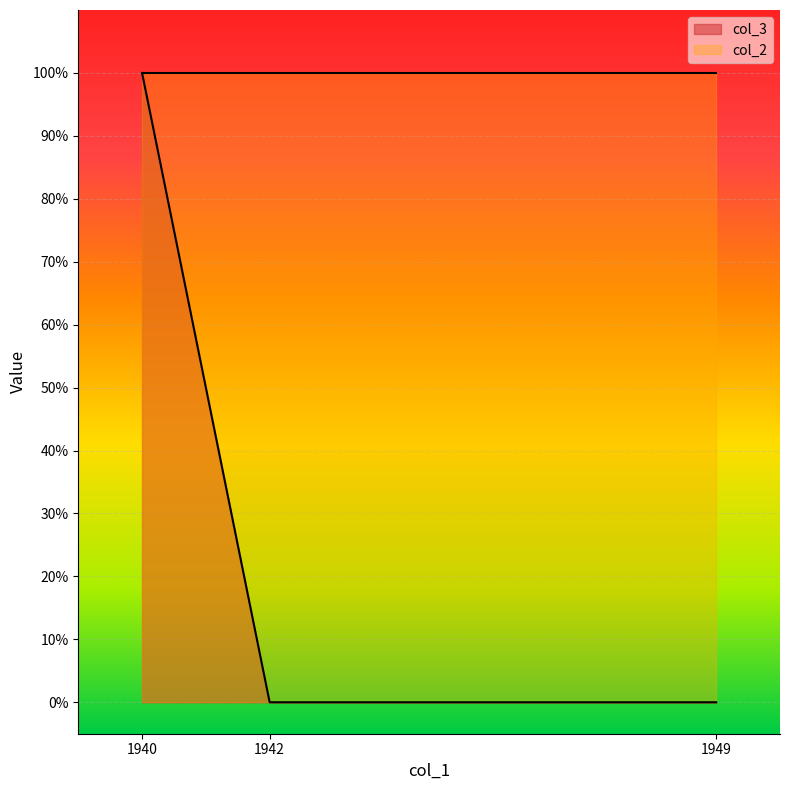

What is the greatest value displayed?

1